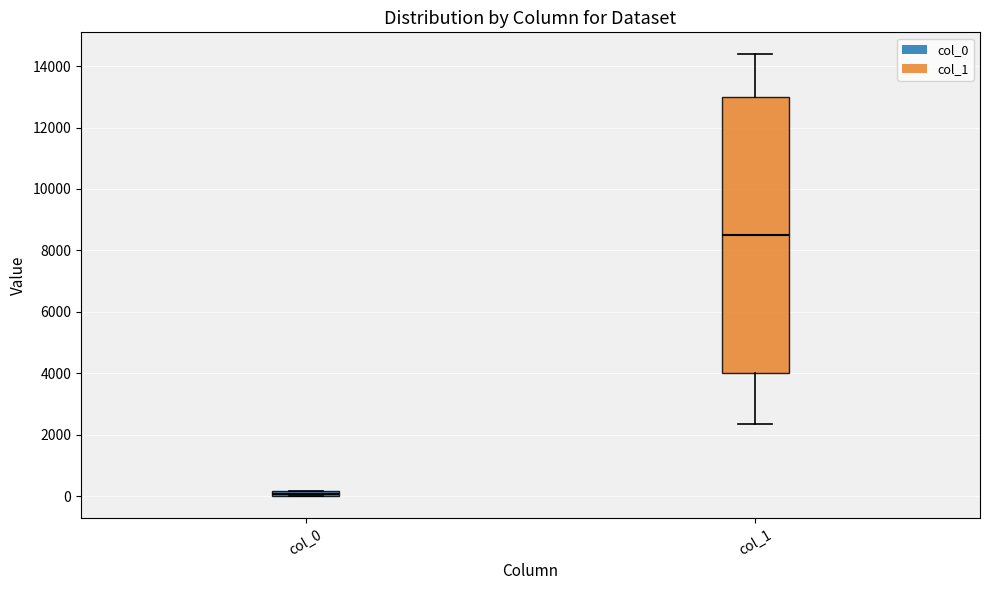

Which box is the tallest, from its lower edge to its upper edge?

col_1